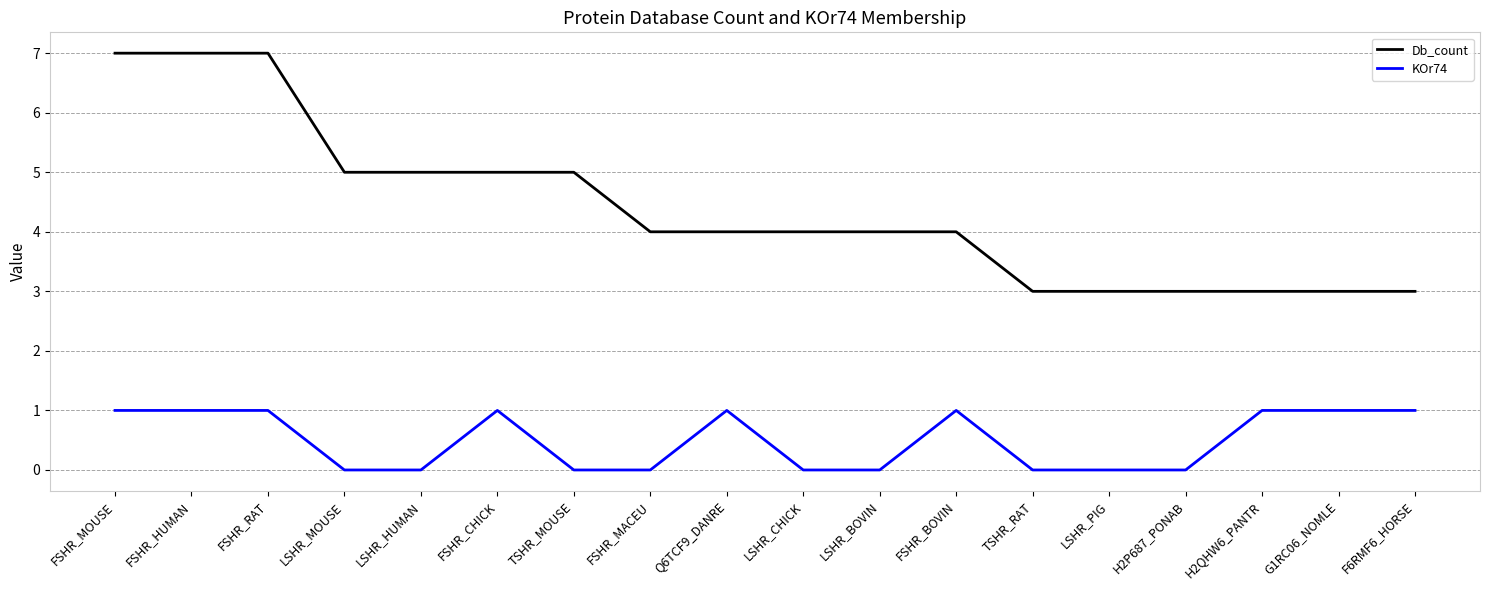

What value does the KOr74 series have at FSHR_BOVIN?

1